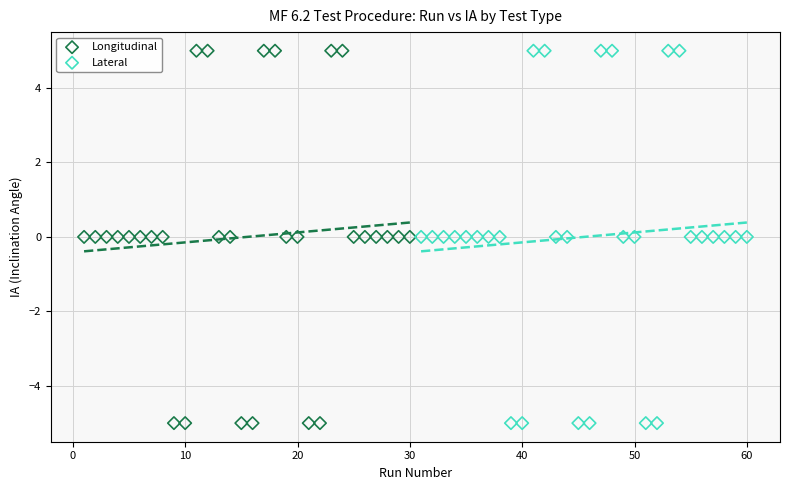

What are all the series names shown in the legend?

Longitudinal, Lateral